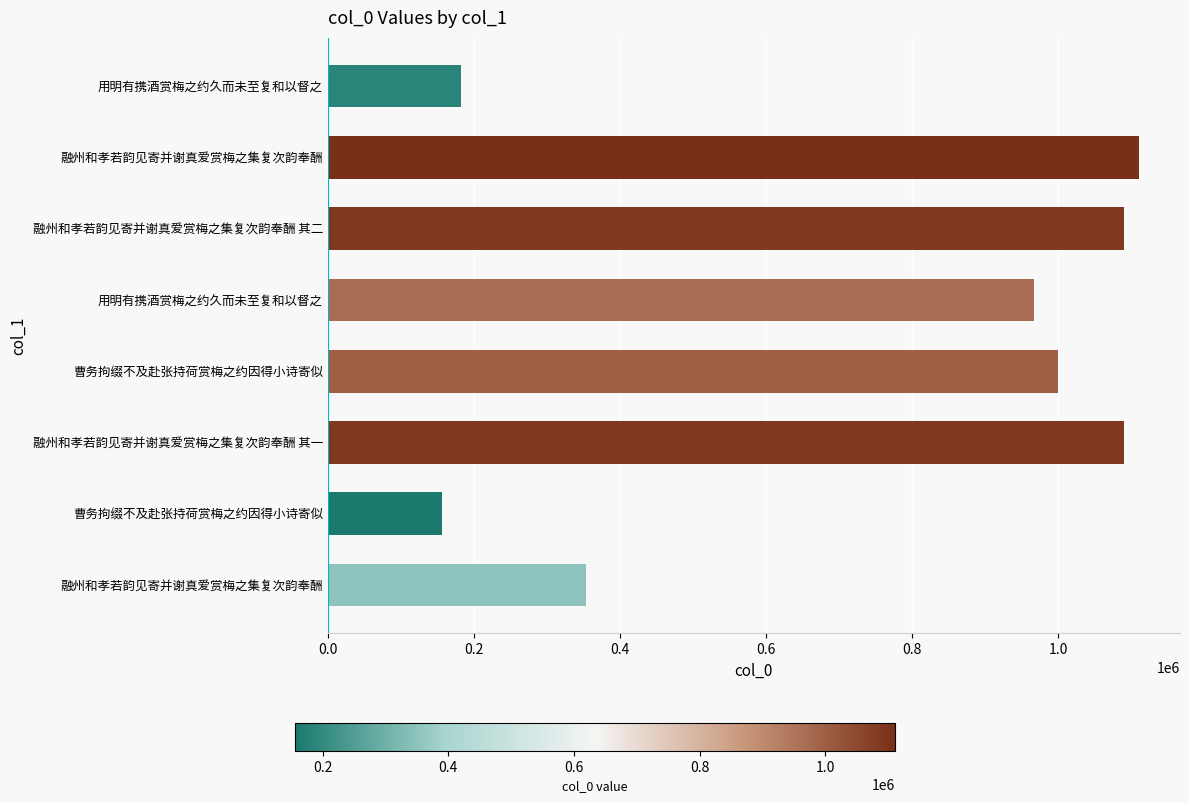

Are the bars horizontal?

Yes